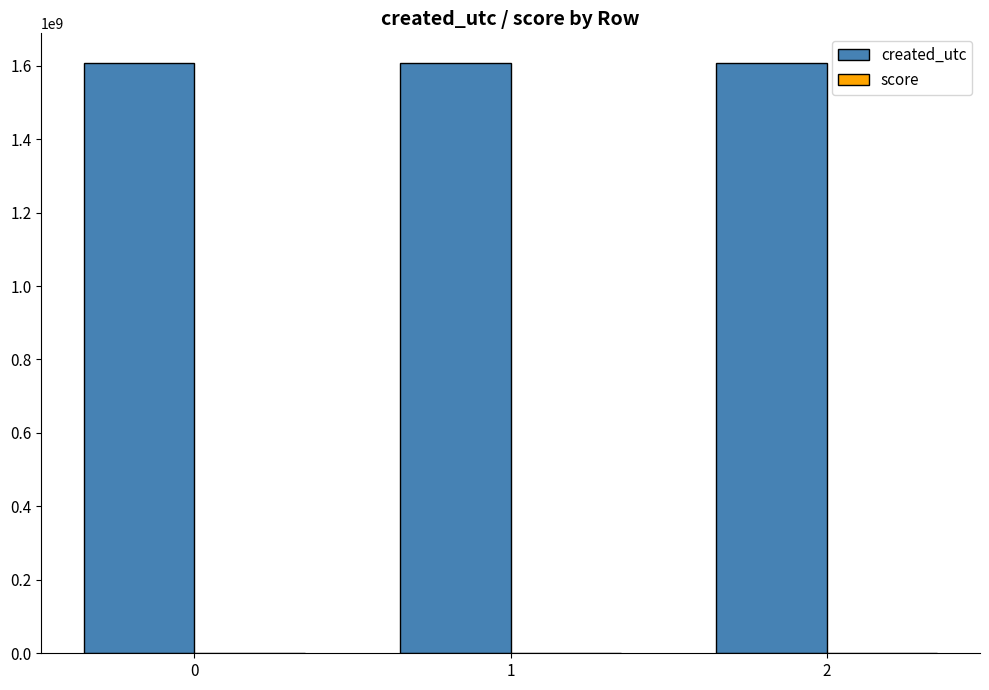

Which series has the largest total across all categories?

created_utc